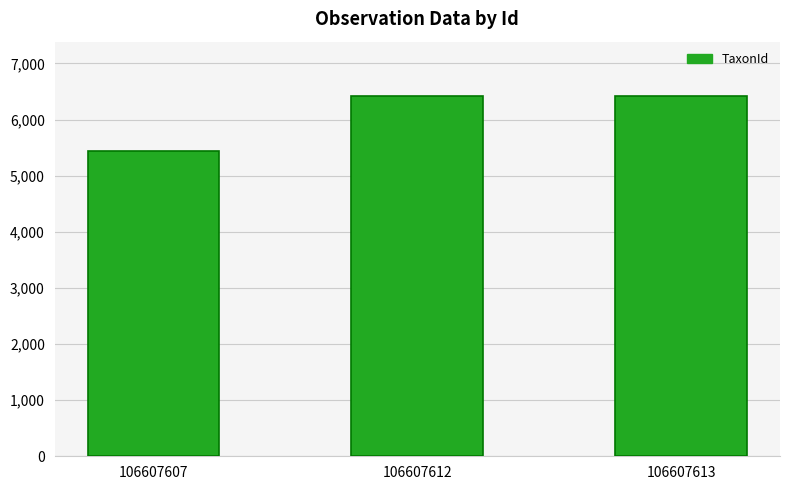

Reading left to right, list all the values displayed in this chart.

5432	6425	6425